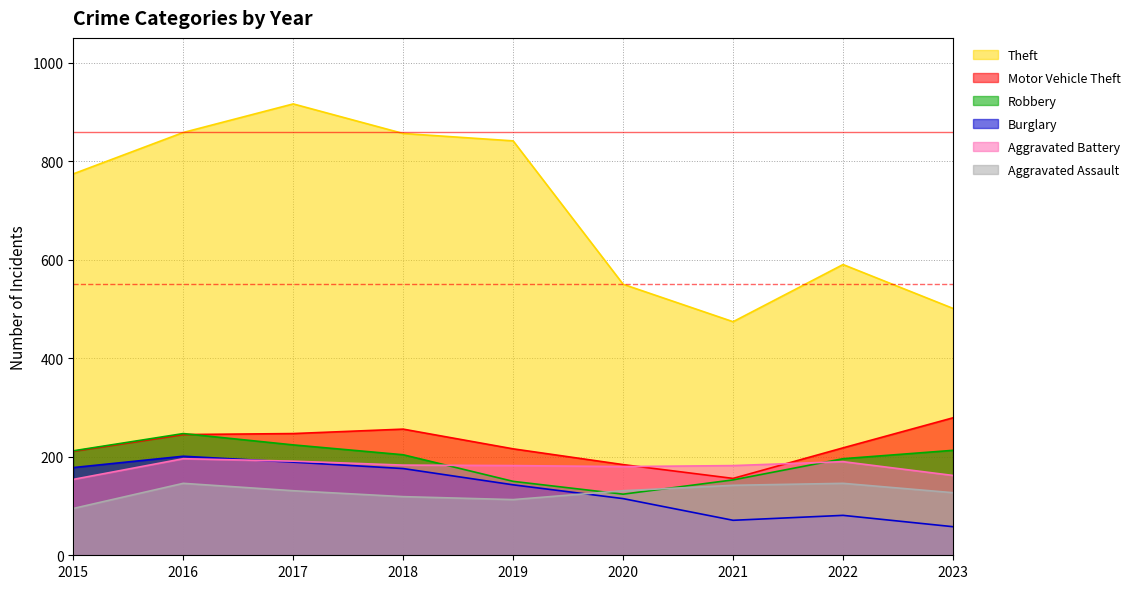

What is the minimum value for Aggravated Battery?

154